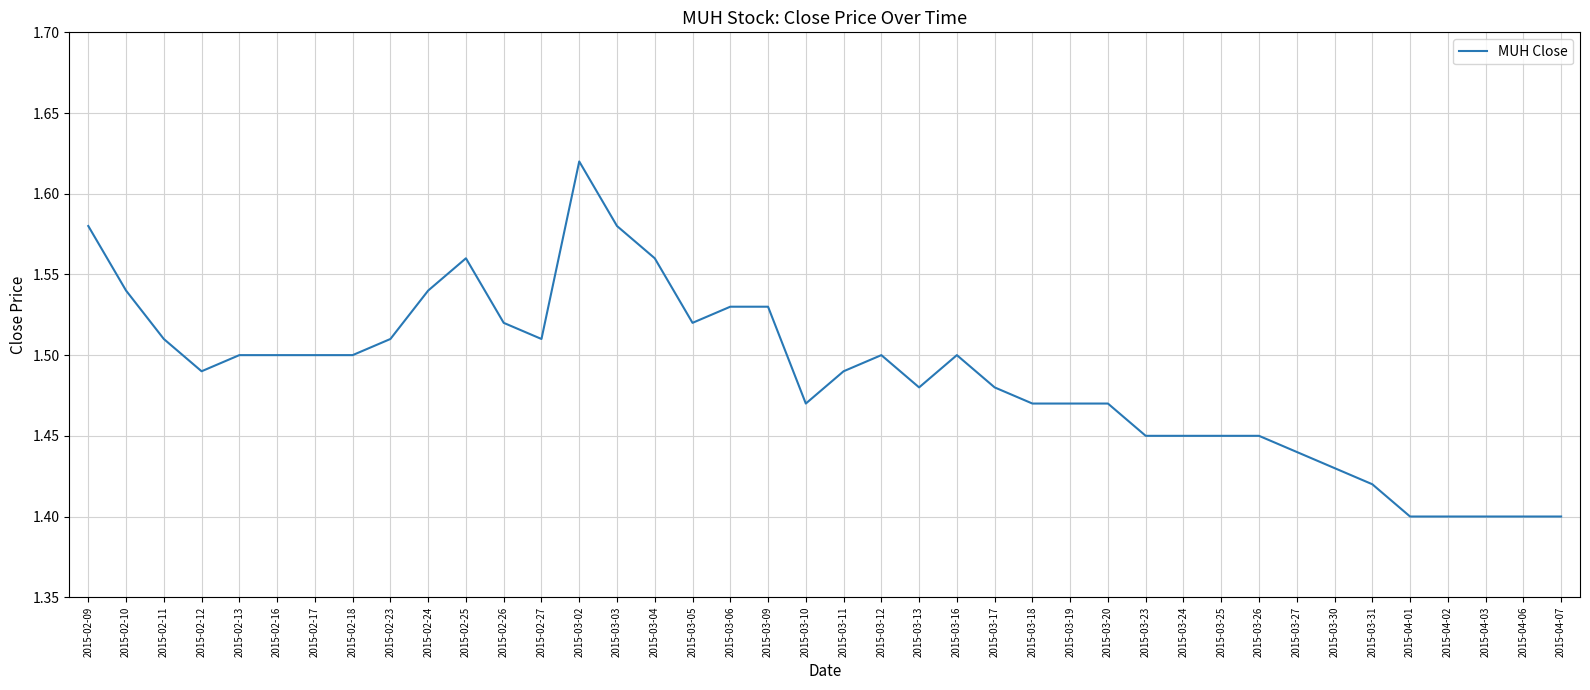

What is the sum of all values?

59.5